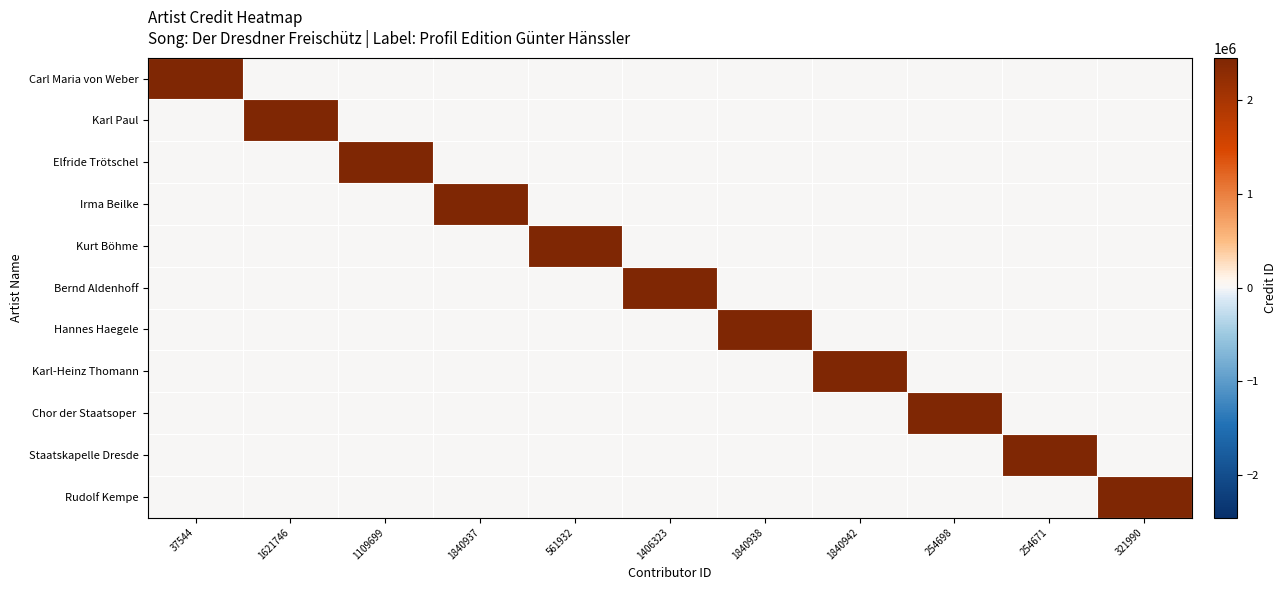

What is the total value across all series at 1840942?

2451093